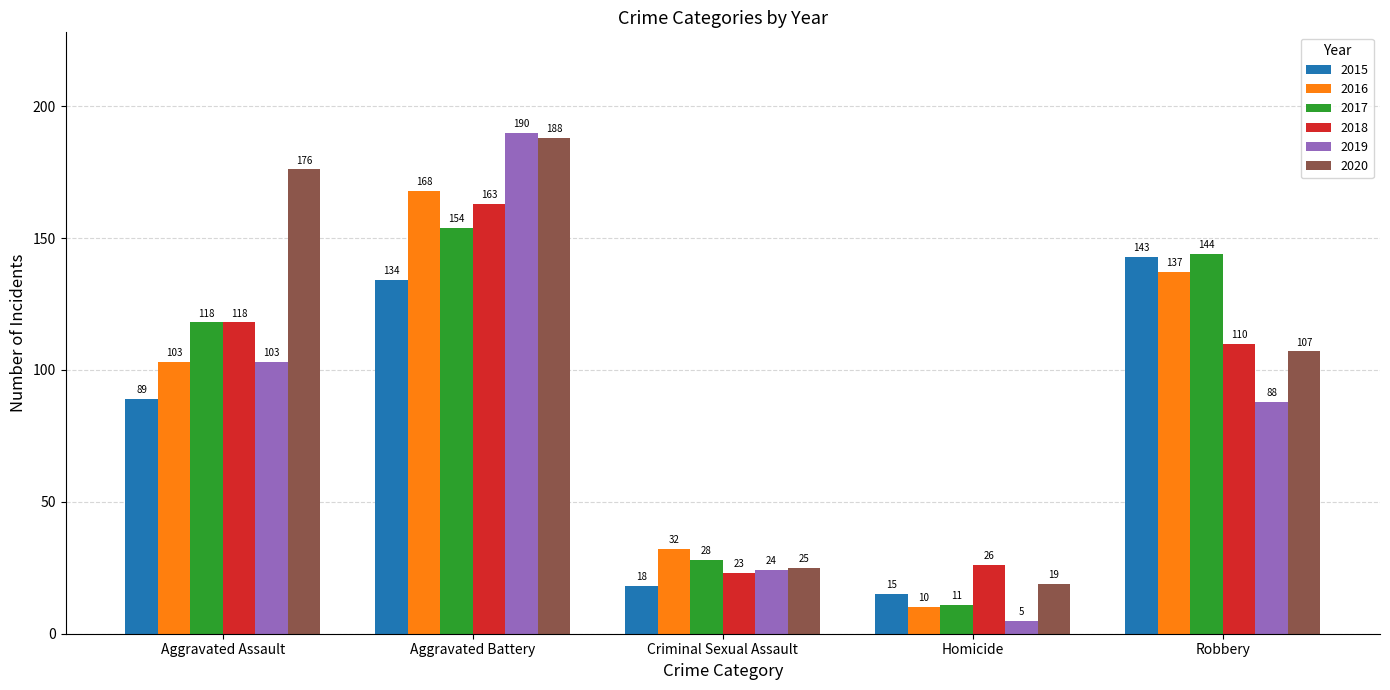

What is the label of the 4th bar from the right?

Aggravated Battery